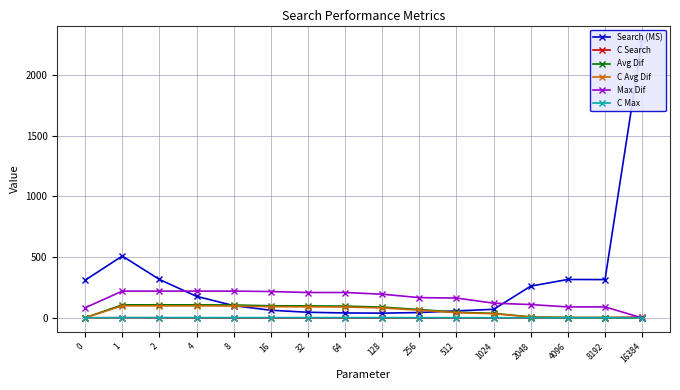

How many lines are shown in the chart?

6